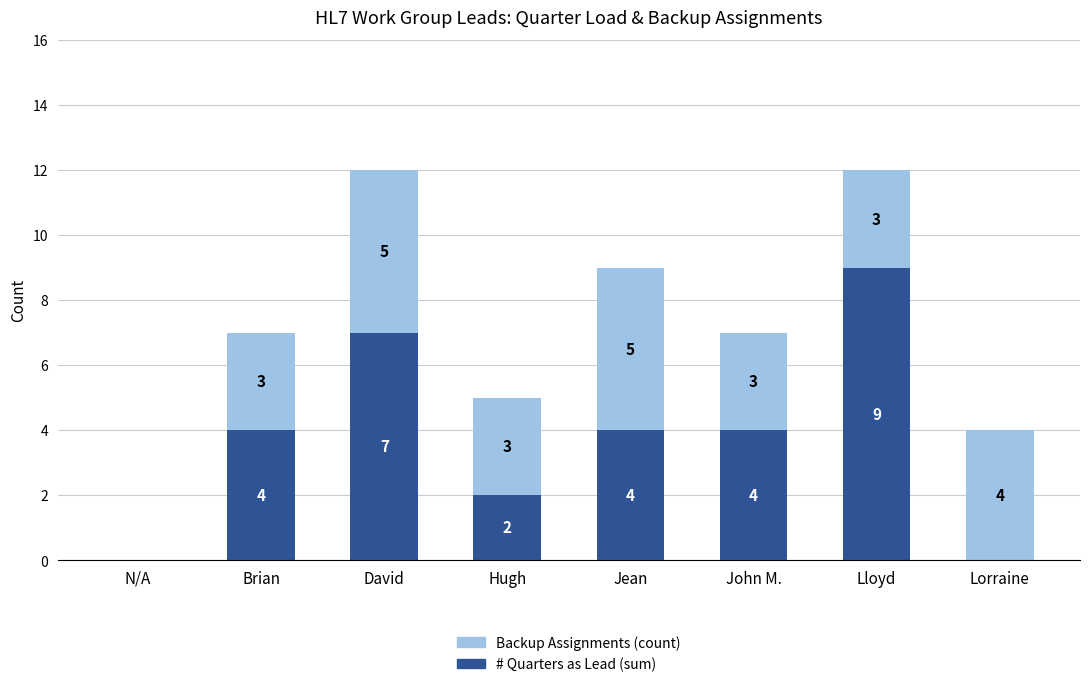

What are all the series names shown in the legend?

Backup Assignments (count), # Quarters as Lead (sum)